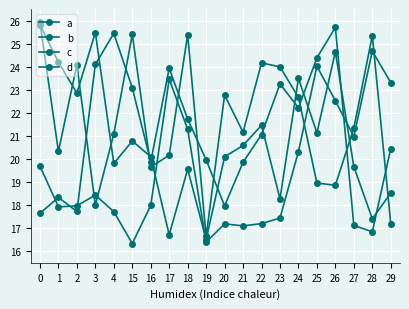

How many lines are shown in the chart?

4